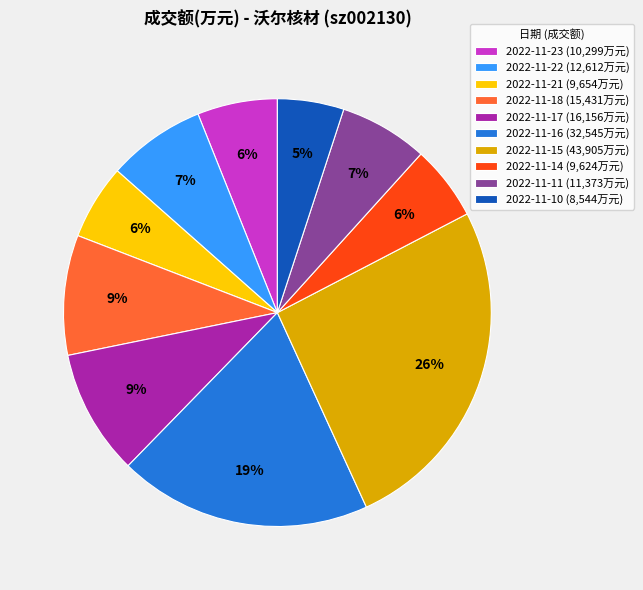

What percentage is the 2022-11-18 slice, to the nearest percent?

9%